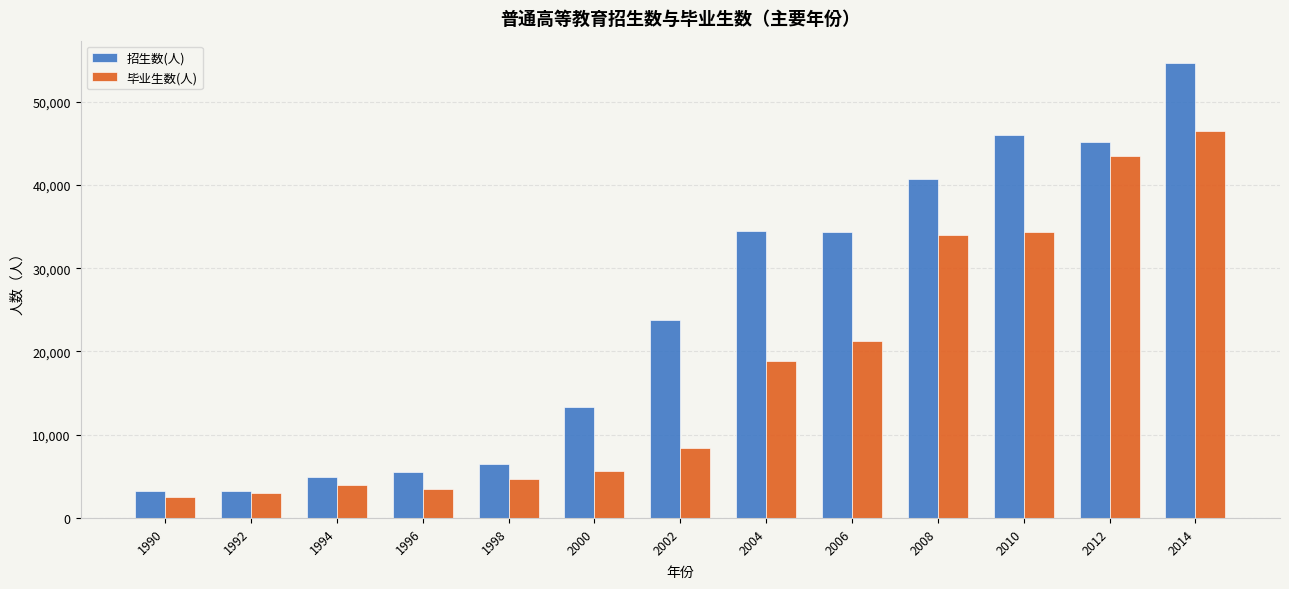

Which series changed the most between 1992 and 1994?

招生数(人)